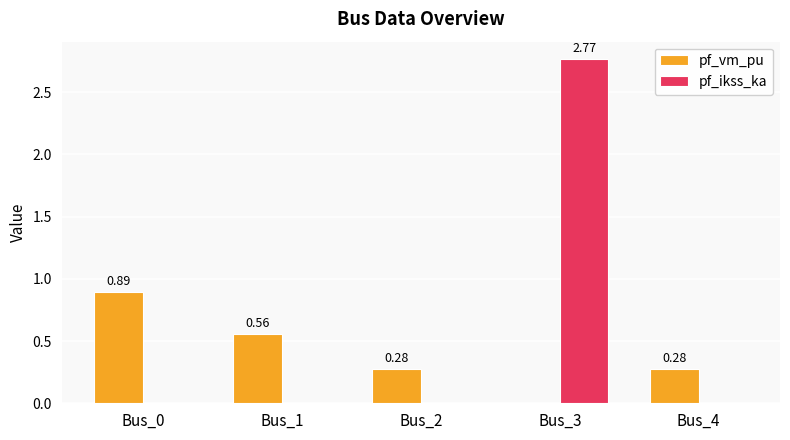

Are the bars grouped side by side (vs. stacked)?

Yes